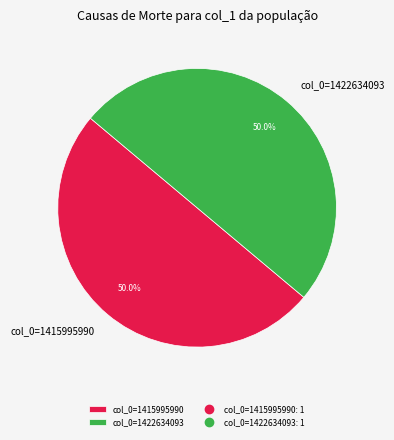

Is the sum of col_0=1422634093 and col_0=1415995990 greater than half?

Yes